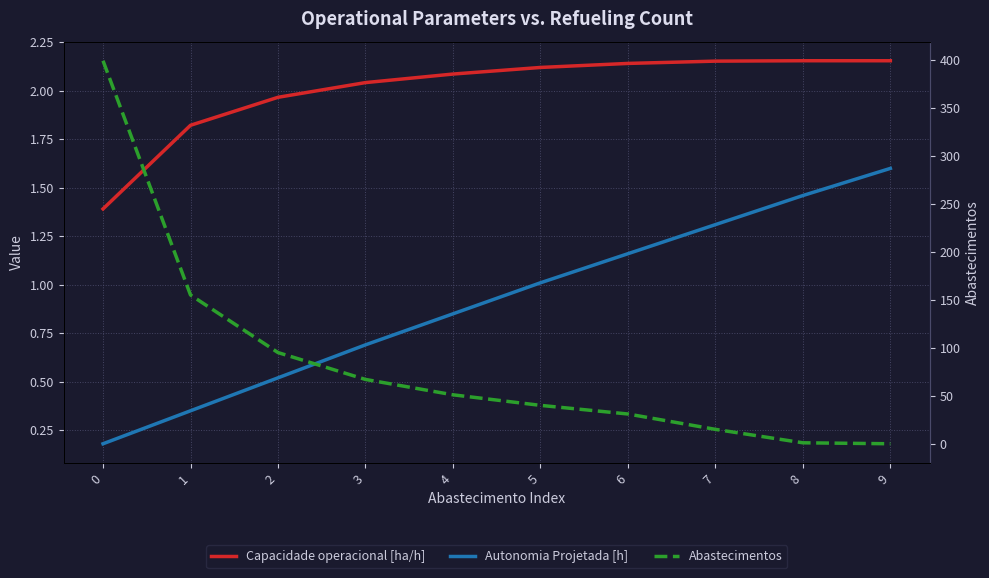

What is the value of the Abastecimentos point at the 7th from the left?

31.0